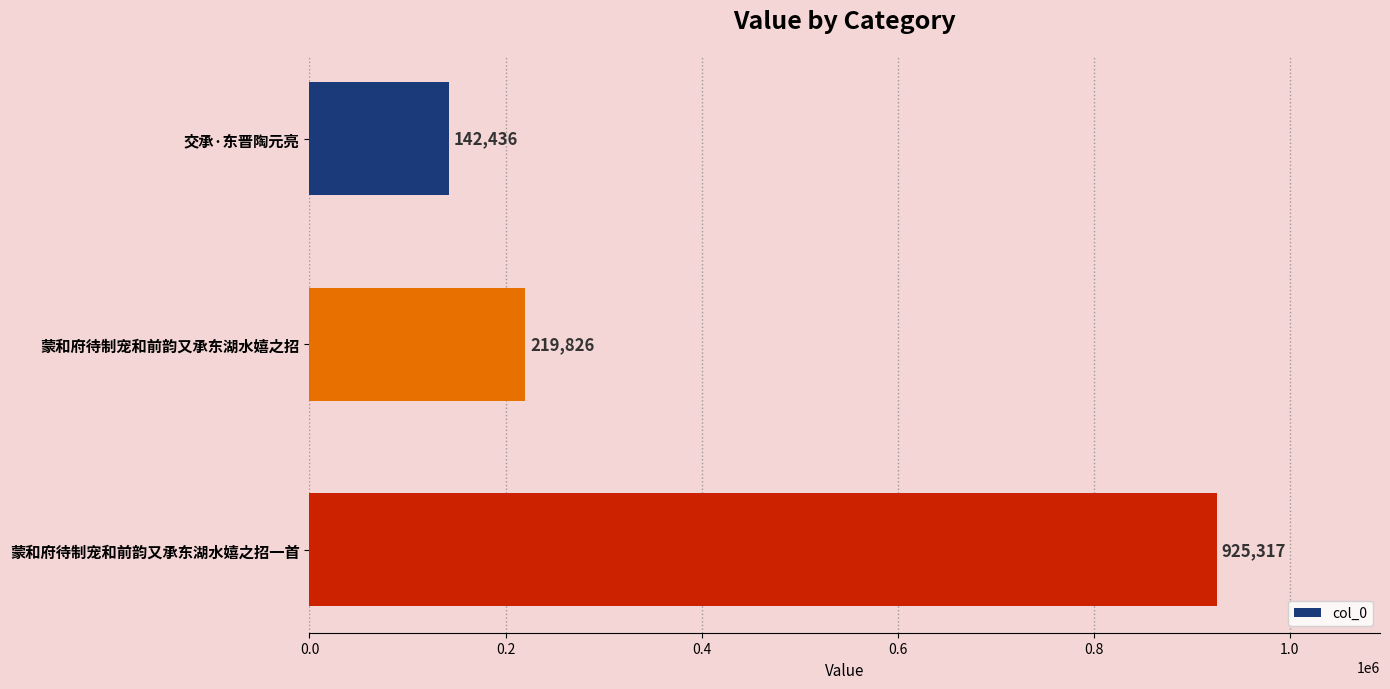

What is the average value?

429193